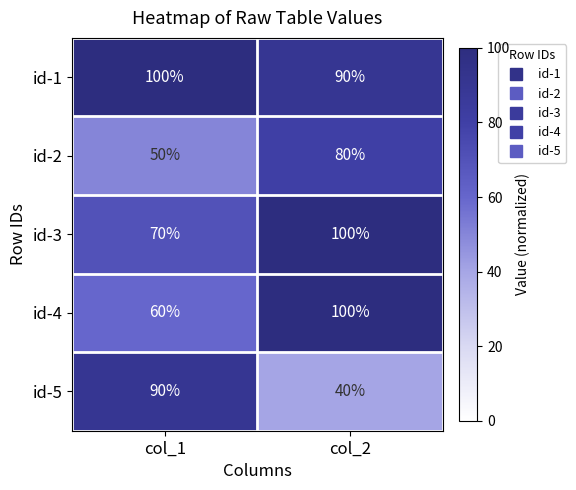

Which series has the largest total across all categories?

id-1